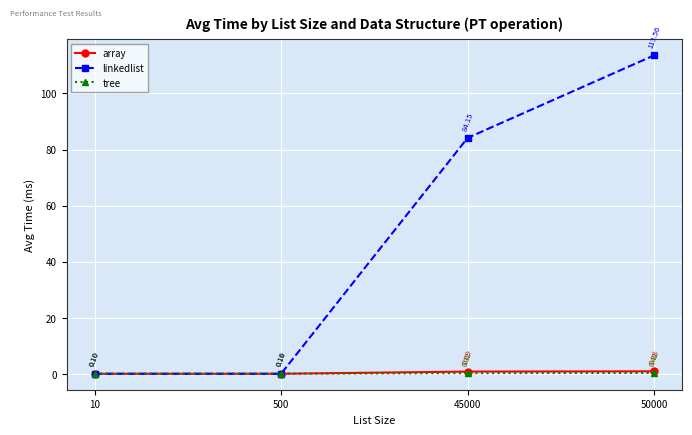

True or false: array has more than 2 points higher than both neighbors.

False